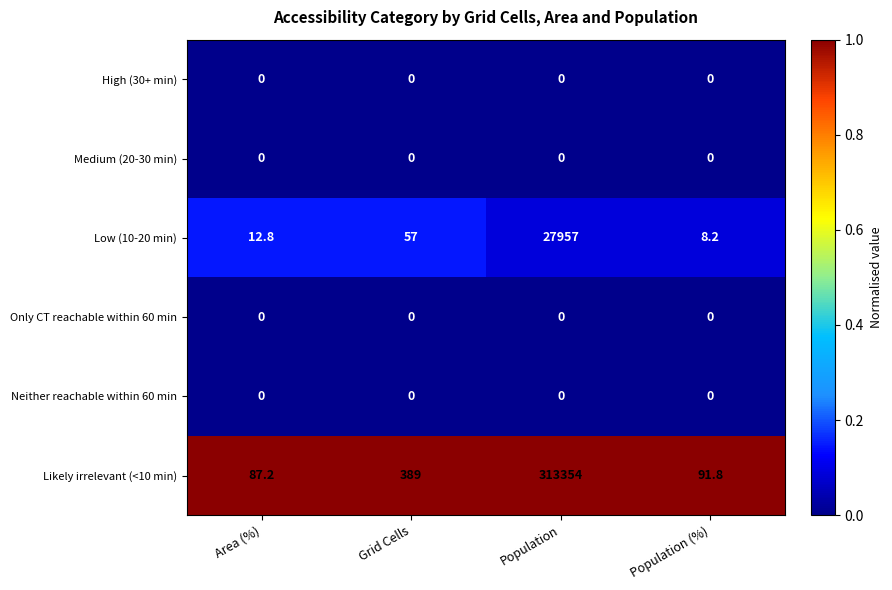

Reading left to right, what are all the values shown in this chart?

High (30+ min): 0.0	0.0	0.0	0.0
Medium (20-30 min): 0.0	0.0	0.0	0.0
Low (10-20 min): 12.8	57.0	27957.0	8.2
Only CT reachable within 60 min: 0.0	0.0	0.0	0.0
Neither reachable within 60 min: 0.0	0.0	0.0	0.0
Likely irrelevant (<10 min): 87.2	389.0	313354.0	91.8